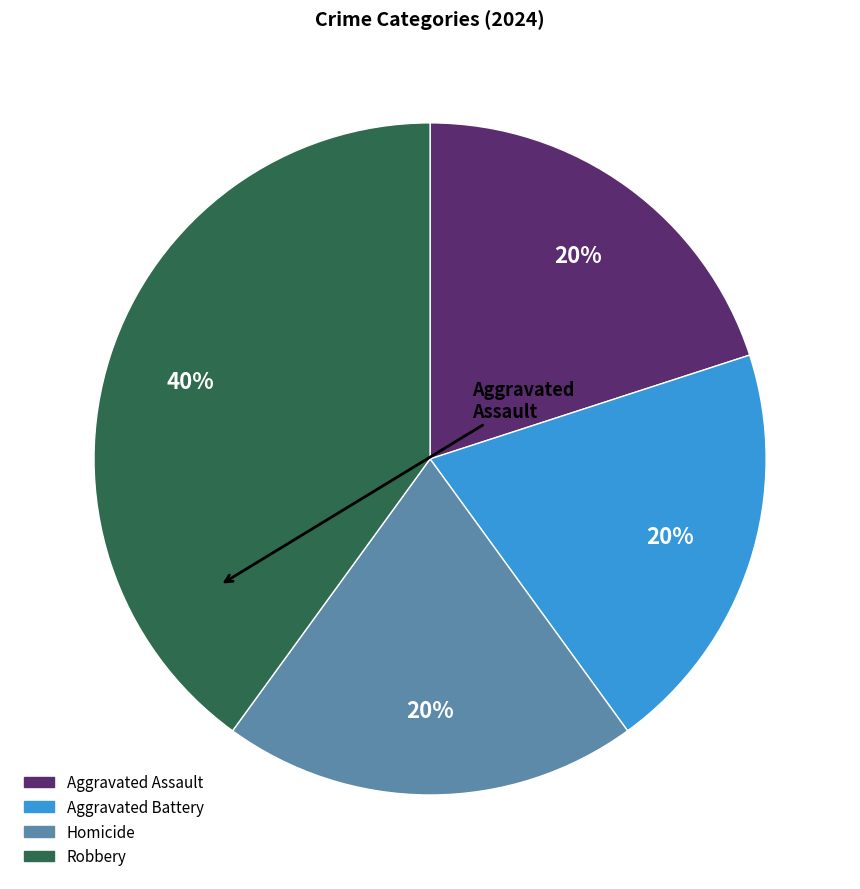

To the nearest percent, what is the average slice percentage?

25%